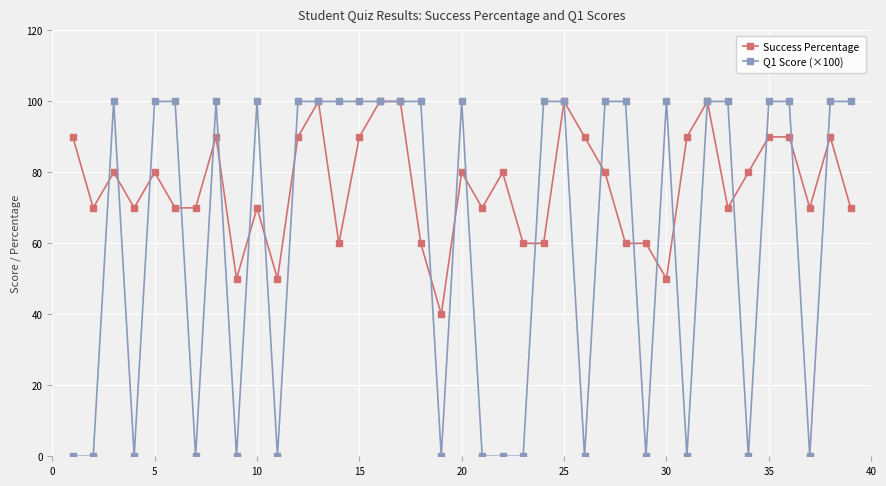

Which series has the largest total across all categories?

Success Percentage